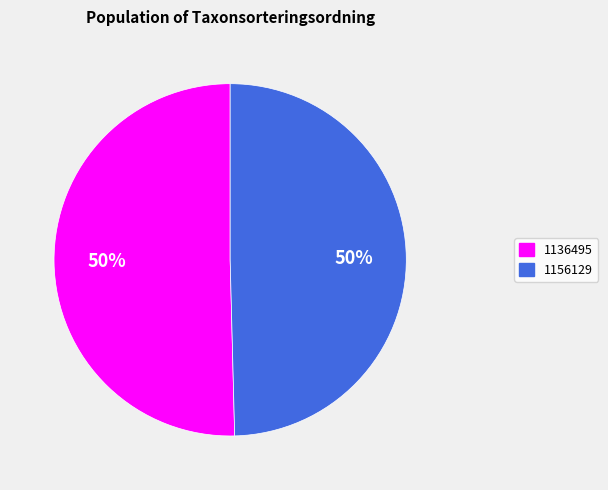

What is the largest slice in the pie chart?

1136495